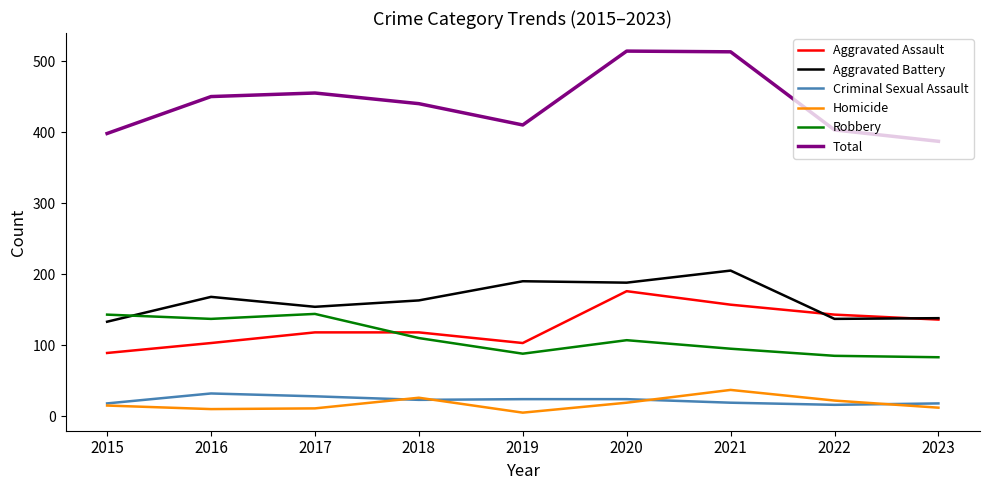

What is the total value across all series at 2015?

796